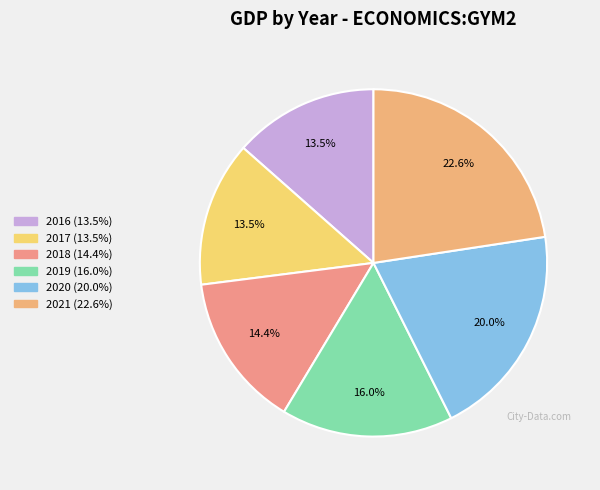

Is it true that 2016 is 21% of the pie?

False